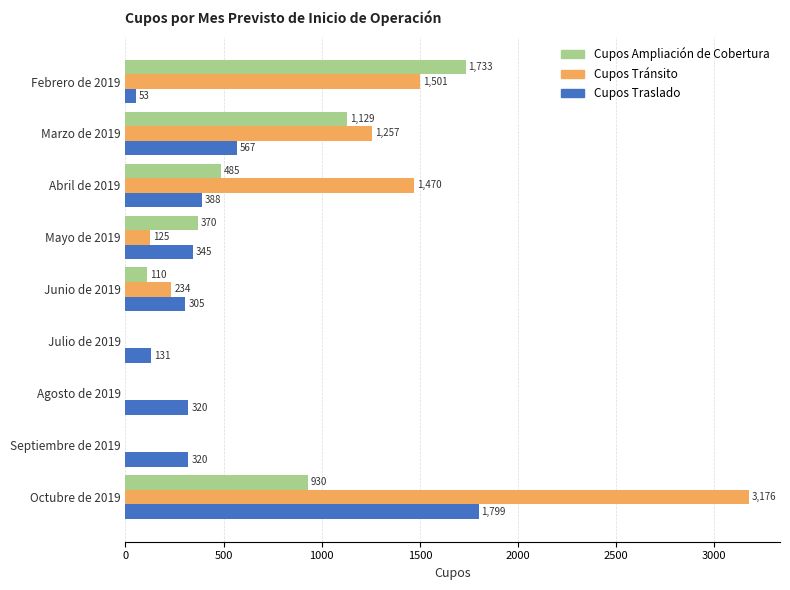

Between Junio de 2019 and Agosto de 2019, which series saw the biggest shift?

Cupos Tránsito